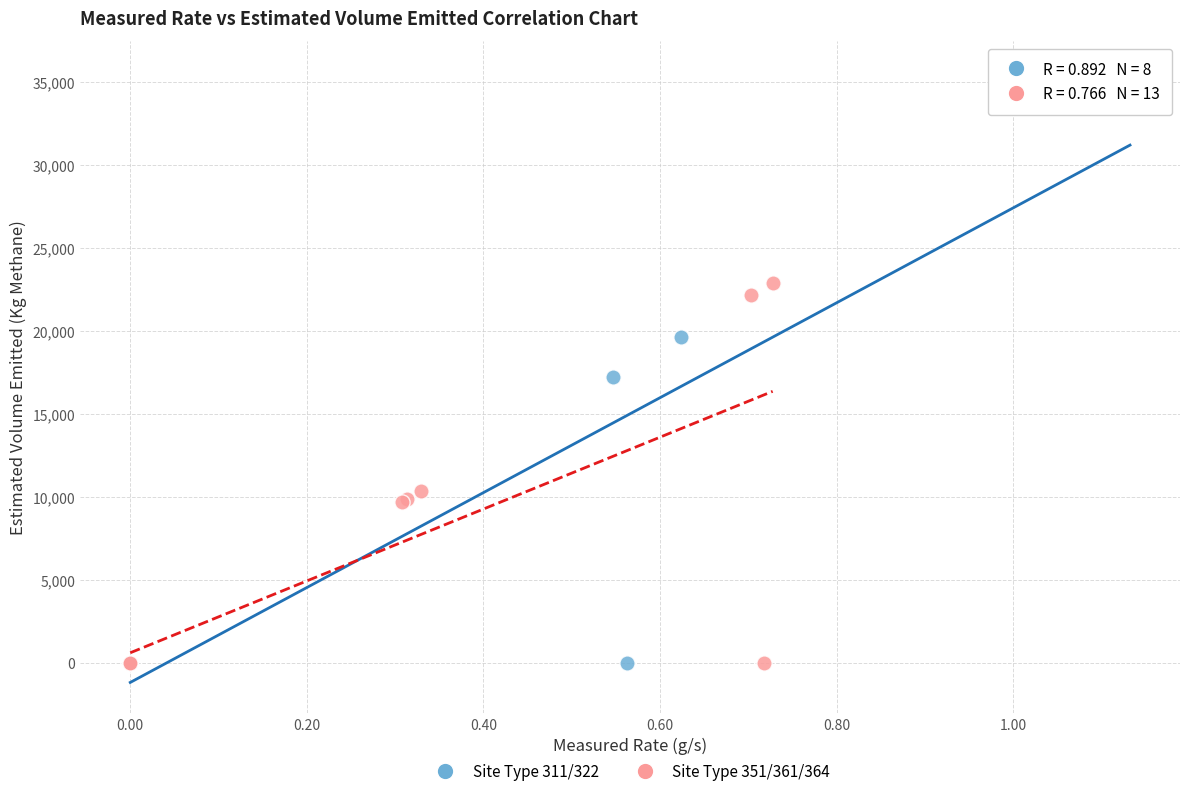

What are all the series names shown in the legend?

Site Type 311/322, Site Type 351/361/364